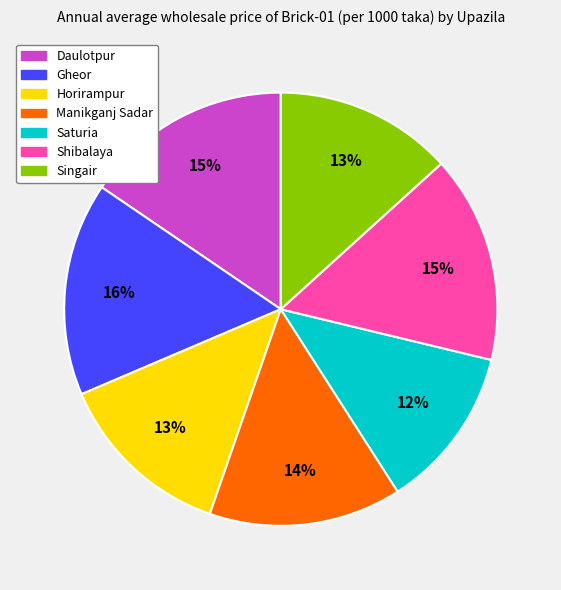

What percentage is the Manikganj Sadar slice, to the nearest percent?

14%